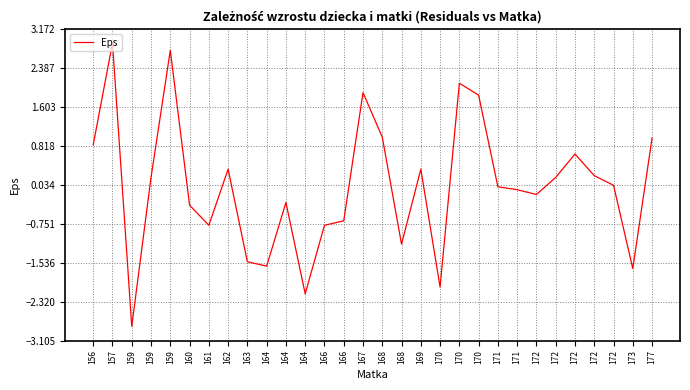

How many lines are shown in the chart?

1